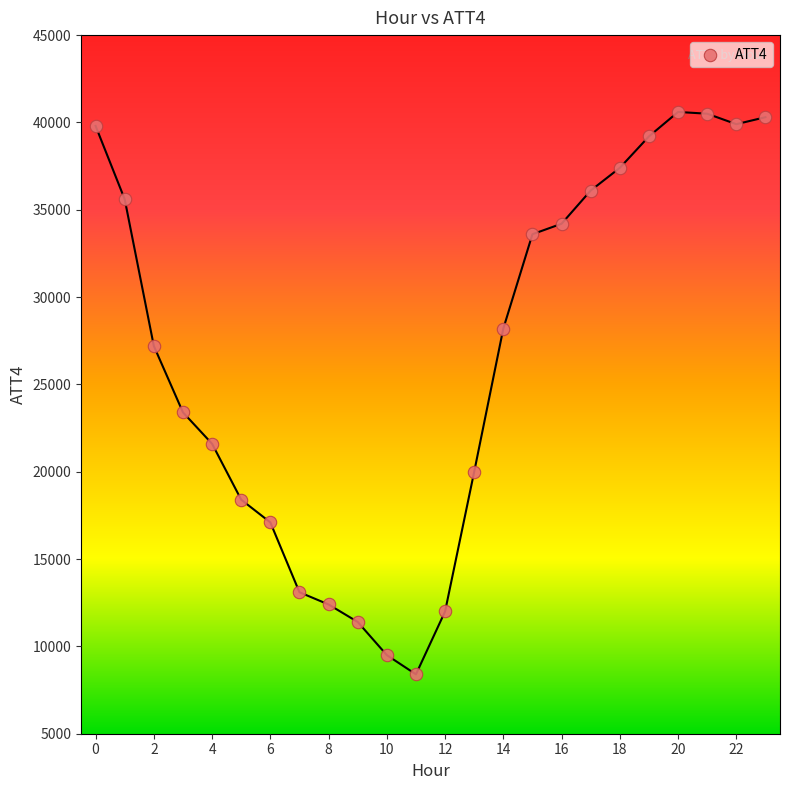

What is the range of Y values (max minus min)?

32200